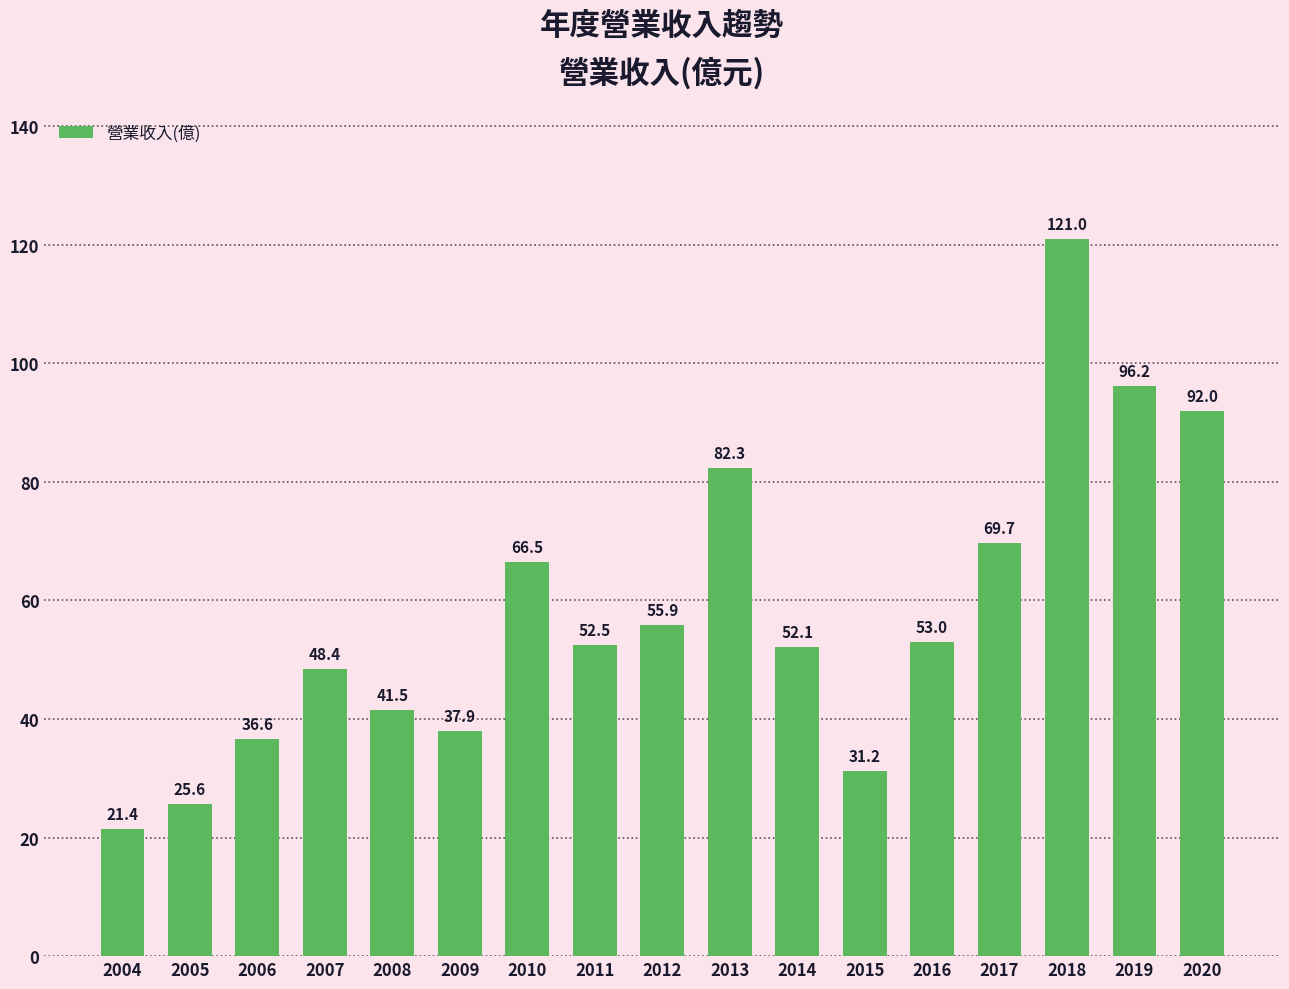

Count the number of data series in this chart.

1